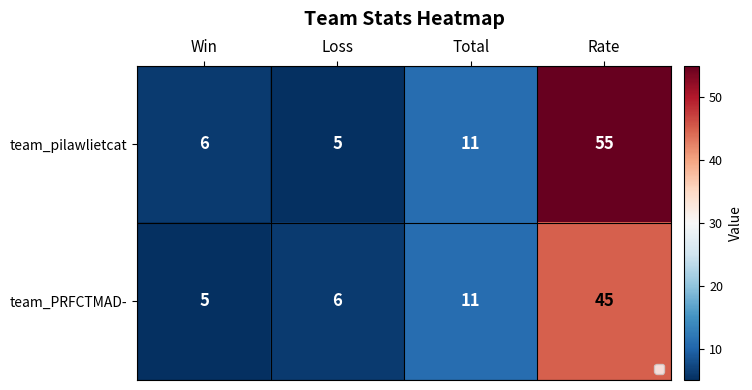

List the series in order of their overall mean, lowest first.

team_PRFCTMAD-, team_pilawlietcat